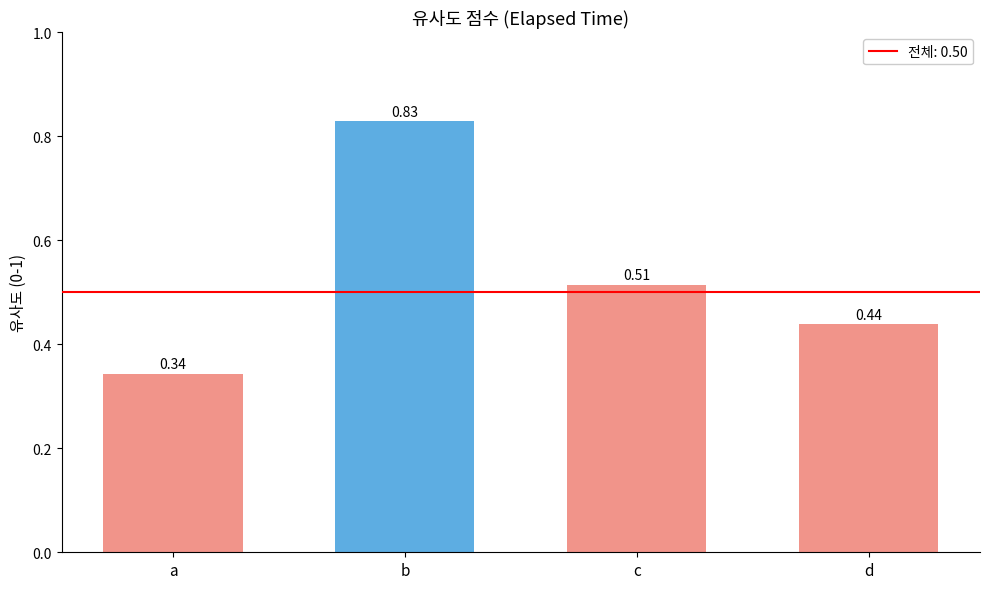

What is the change in value from c to d?

-0.1